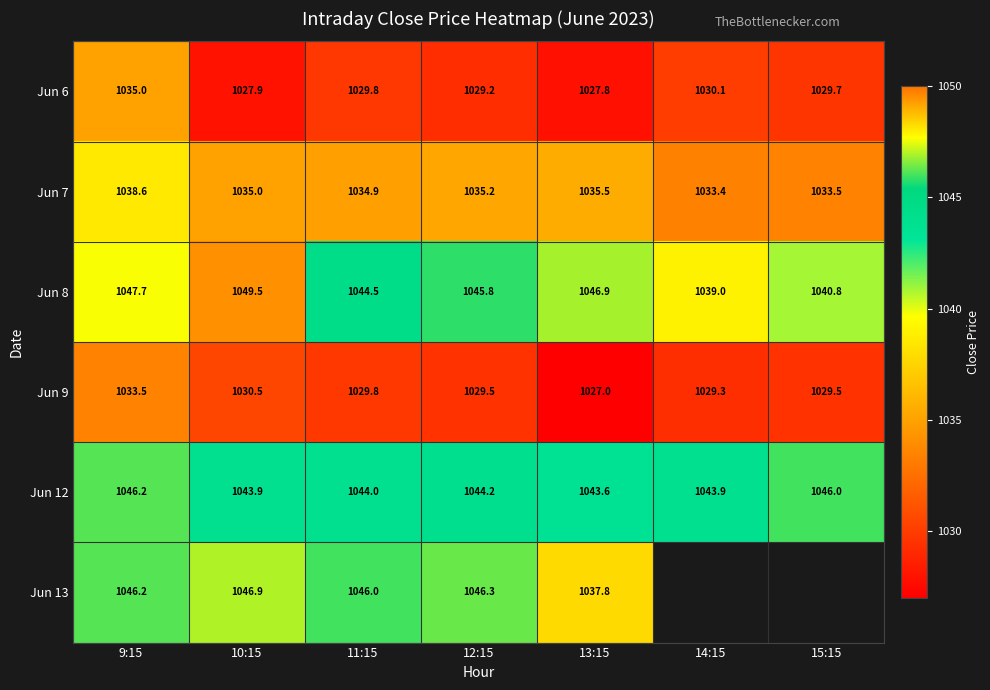

At which category does the chart reach its peak across all series?

10:15